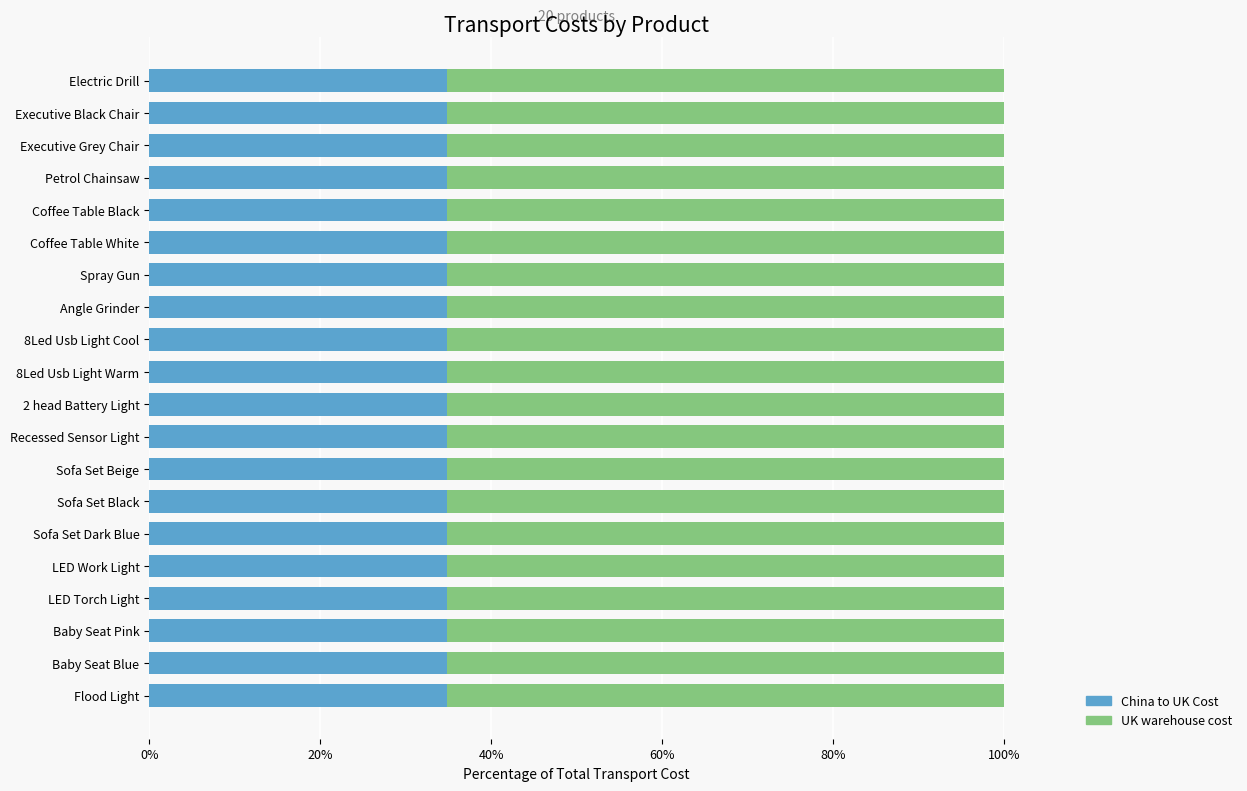

What is the lowest value of the China to UK Cost series?

34.8